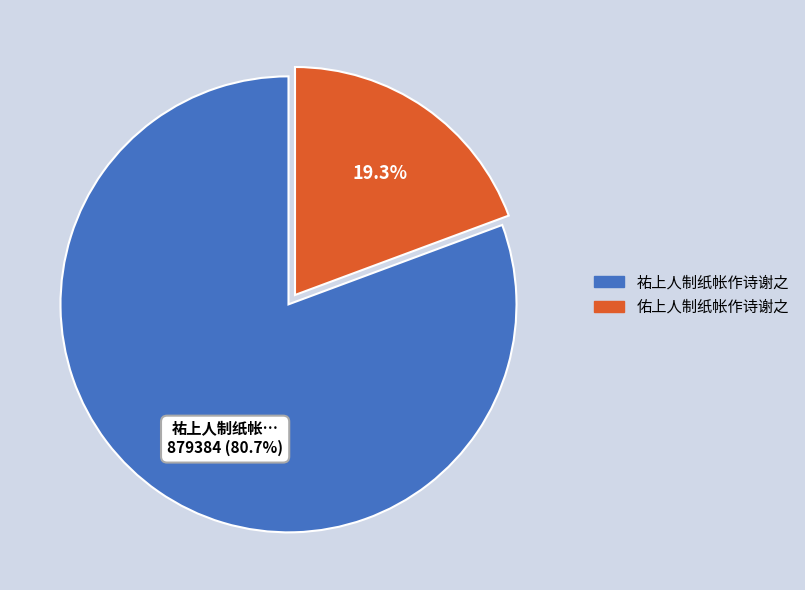

Which slice is the smallest?

佑上人制纸帐作诗谢之